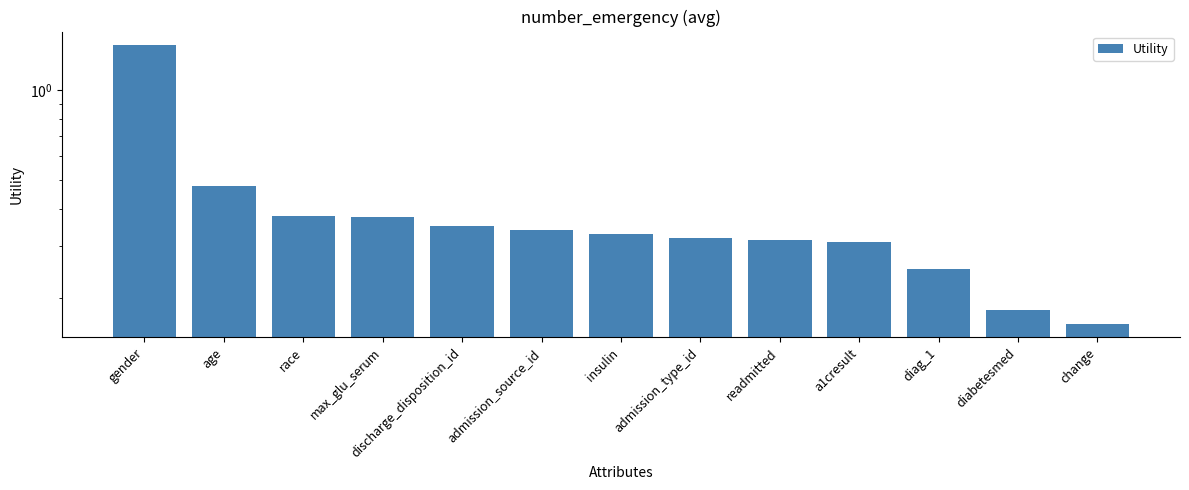

The chart shows a value of 0.4 at admission_type_id. True or false?

False